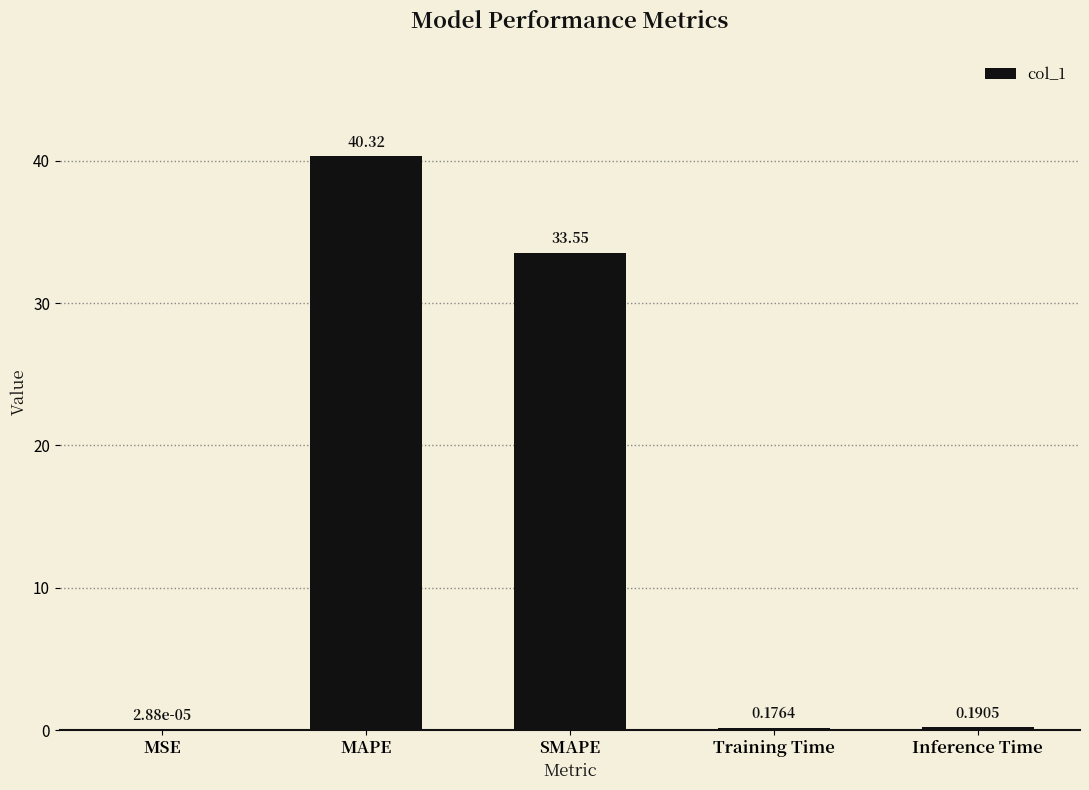

At which label is the value closest to 20?

SMAPE